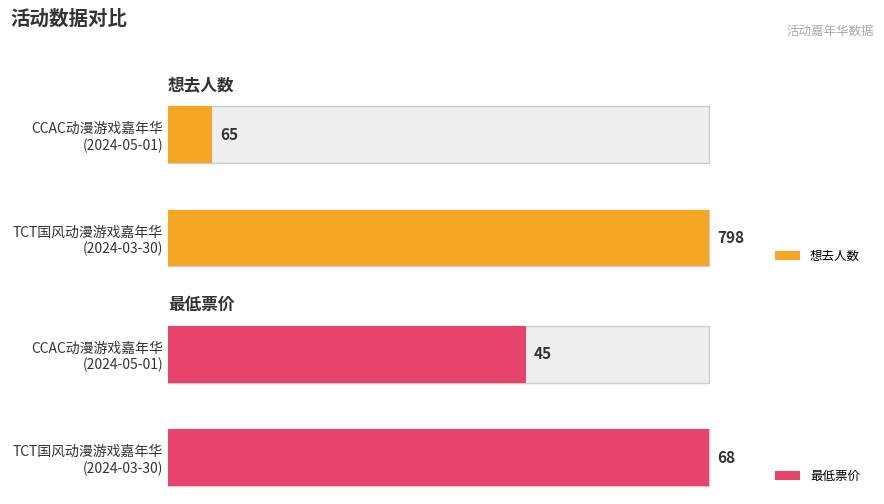

How many 最低票价 values are between 45 and 68?

2